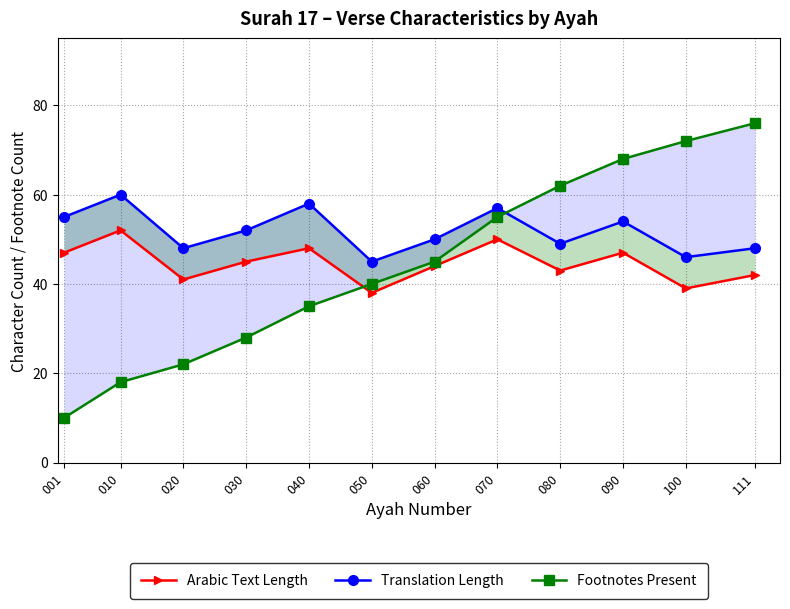

What is the average value of the Footnotes Present series?

44